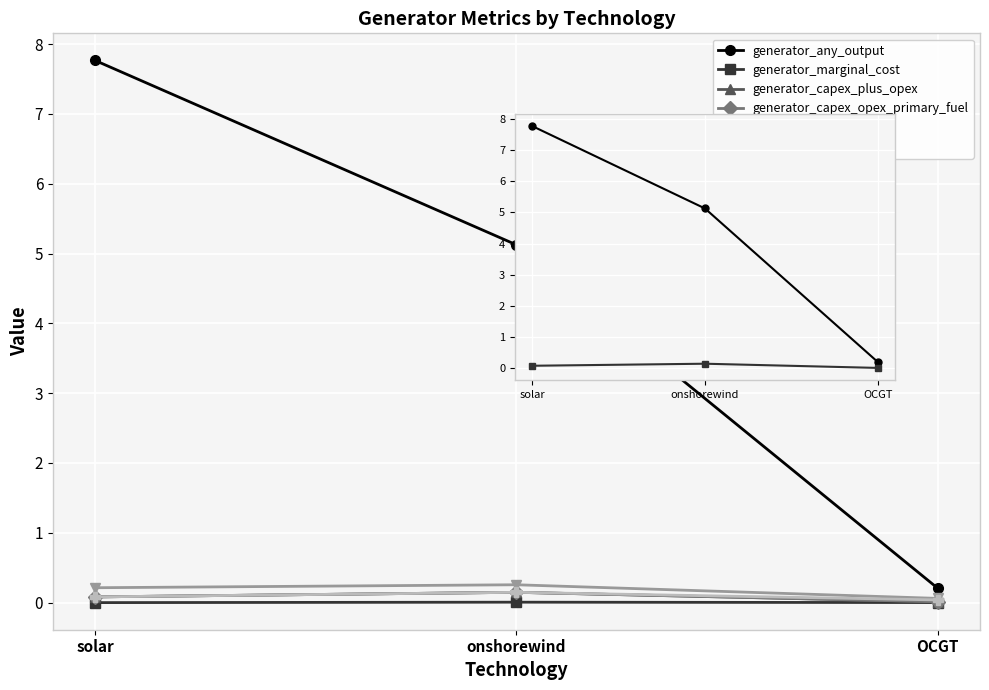

Between solar and onshorewind, which series saw the biggest shift?

generator_any_output